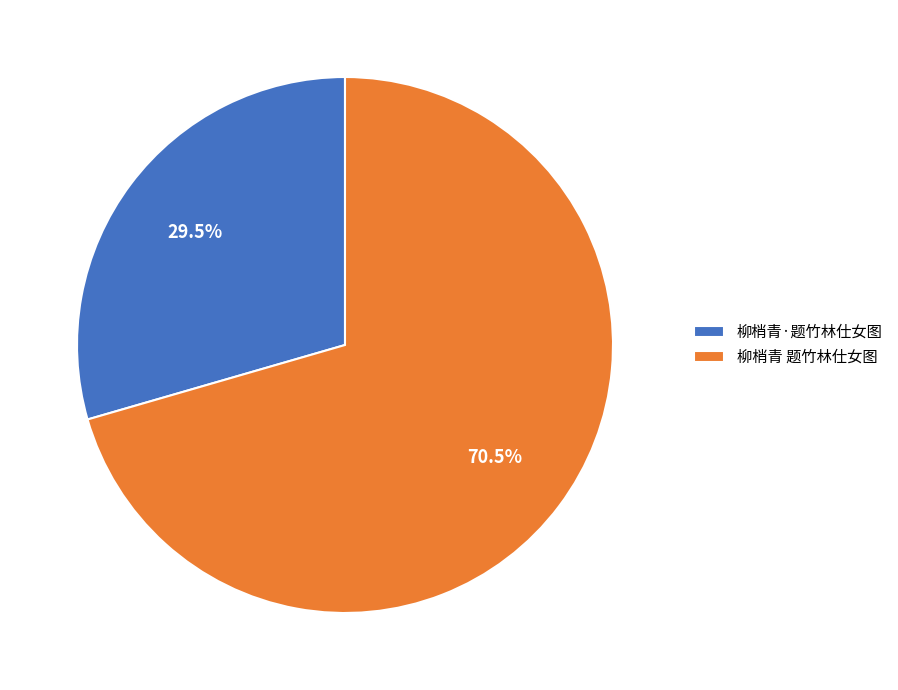

Which category has the smallest portion of the pie?

柳梢青·题竹林仕女图